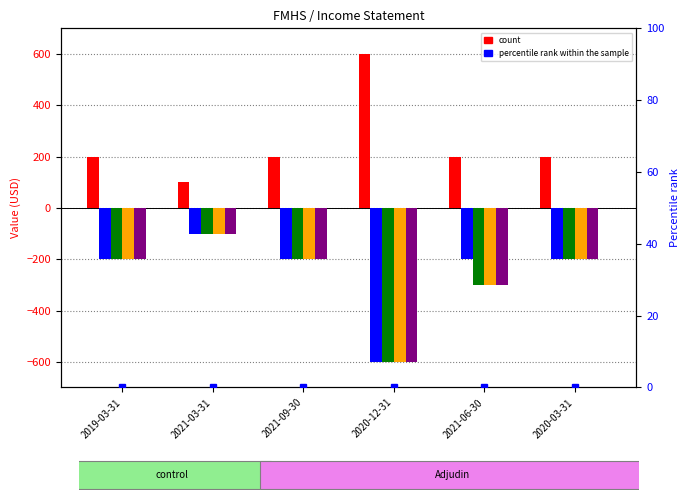

Which category has the highest value across all series?

2020-12-31